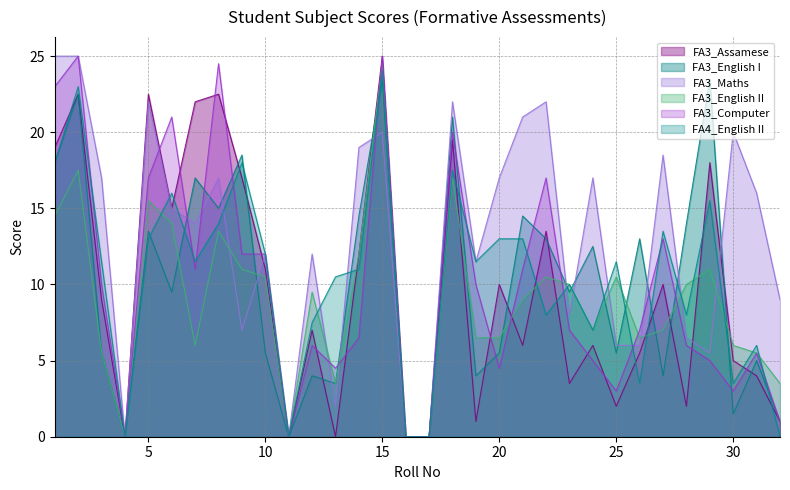

What is the difference between the FA3_English_I values at 17 and 27?

4.0